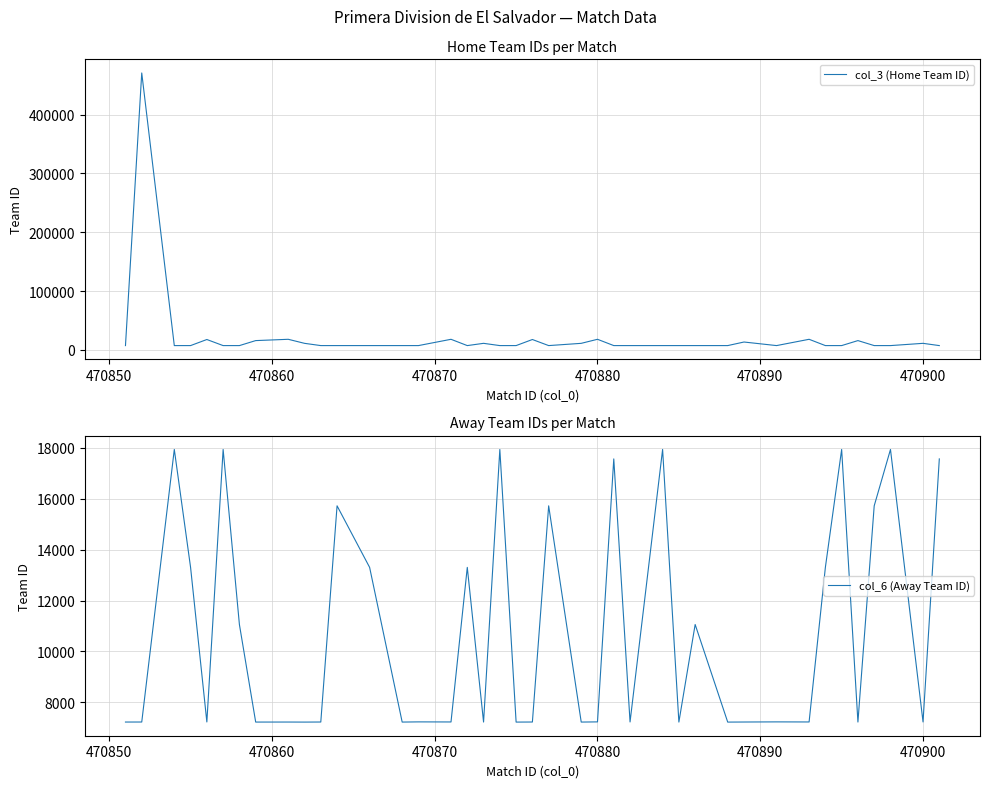

How many interior local valleys does the col_6 (Away Team ID) series have?

14